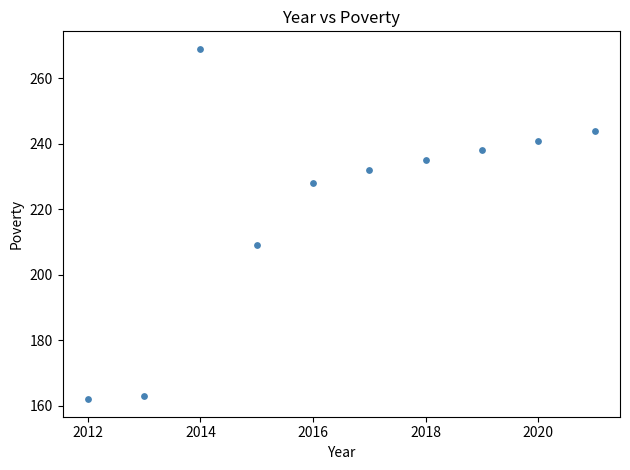

What Y value in the scatter plot is closest to 215?

209